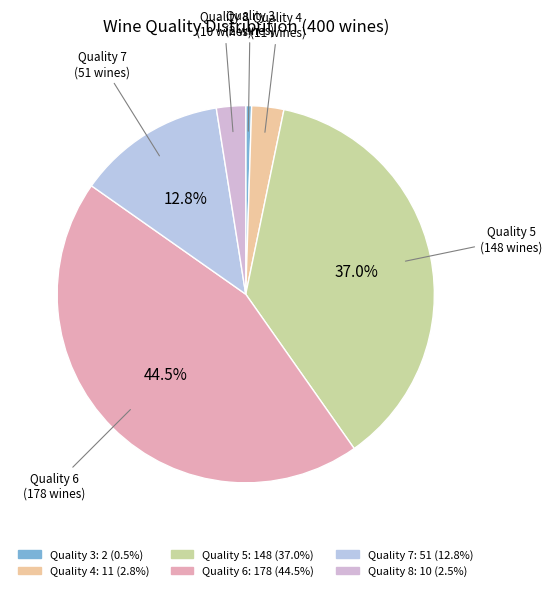

Does Quality 3 account for over 50% of the chart?

No